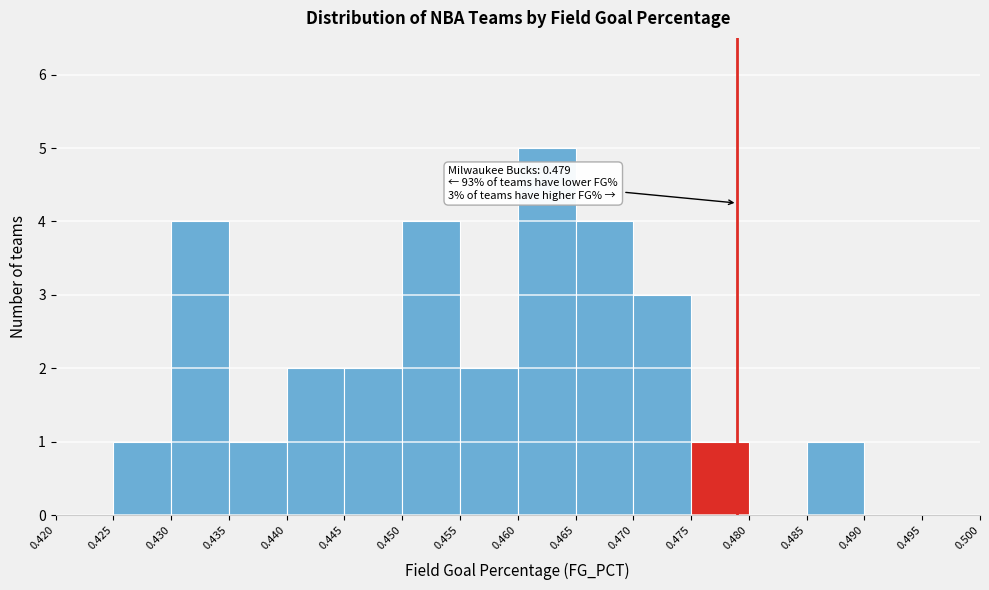

Over which range of the x-axis is the bar tallest?

0.460 to 0.465